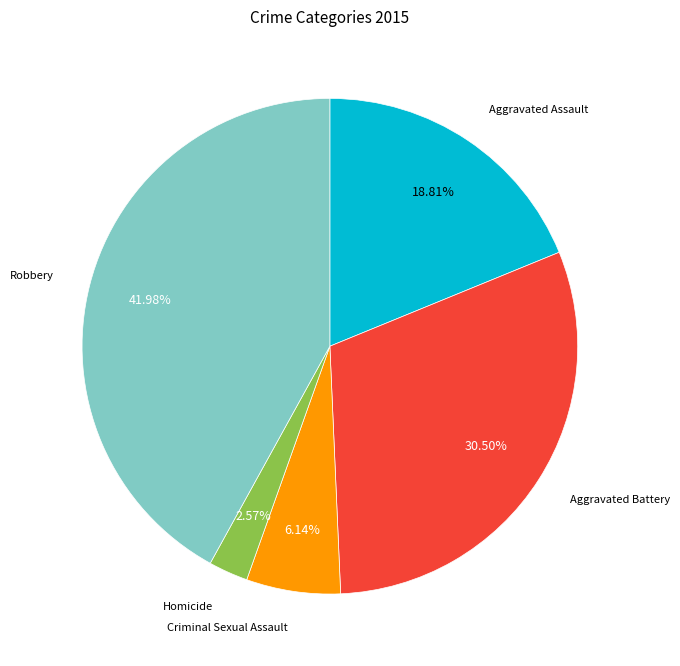

Is there any slice that represents more than half of the pie?

No